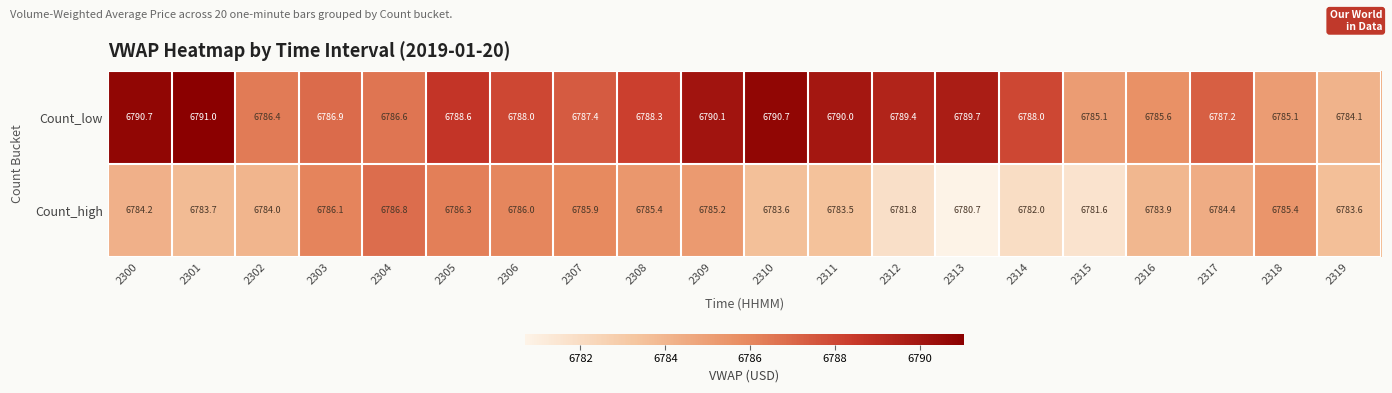

What is the difference between the maximum and minimum values in the Count_high series?

6.1